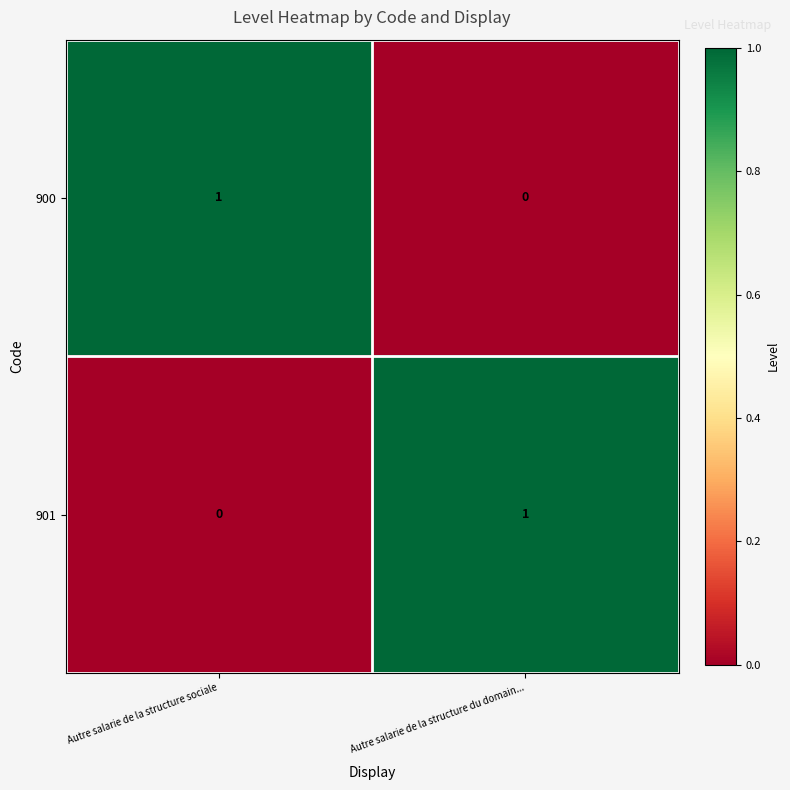

At which label is 901 closest to 0?

Autre salarie de la structure sociale